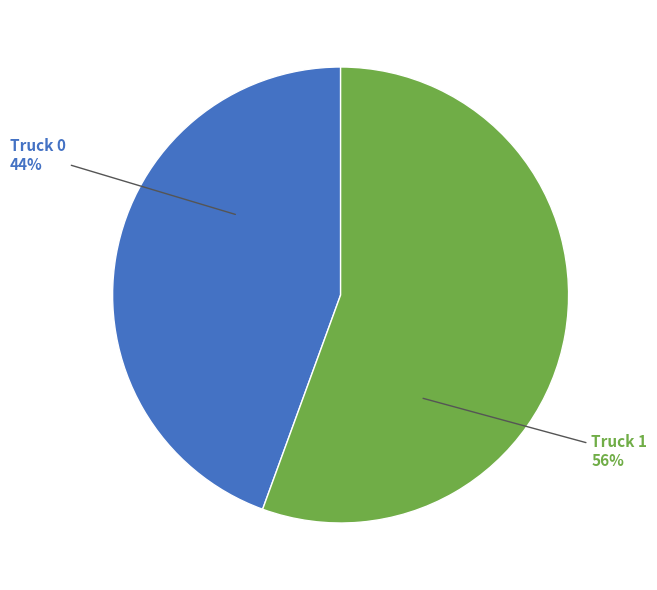

Is there any slice that represents more than half of the pie?

Yes